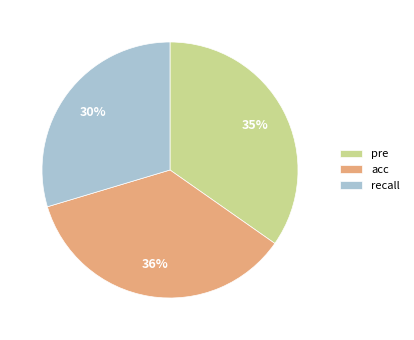

What percentage is the recall slice, to the nearest percent?

30%